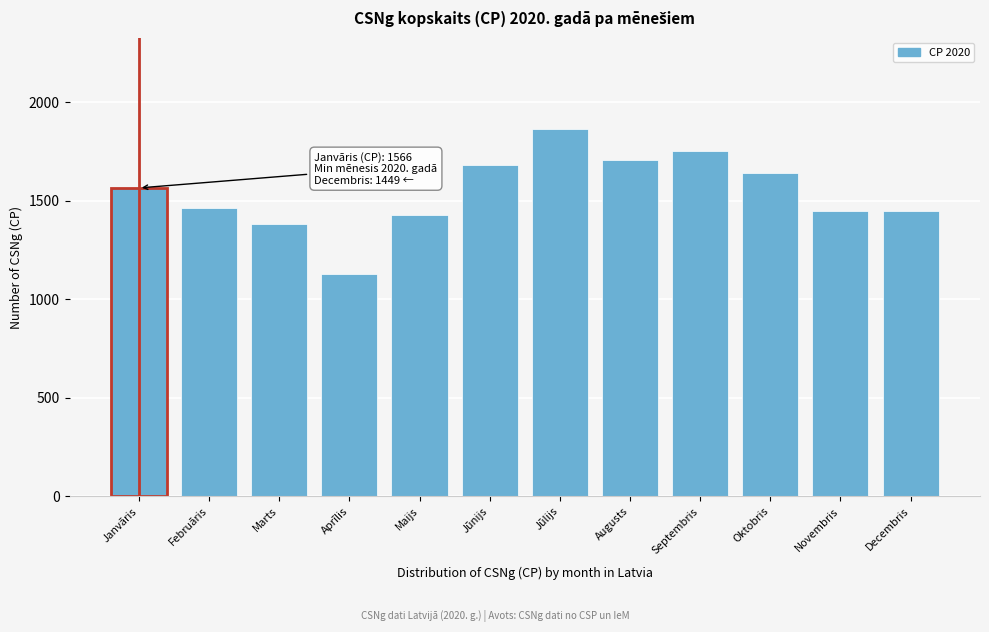

Reading left to right, extract all data points from this chart.

1566	1466	1385	1129	1429	1681	1863	1710	1753	1644	1449	1449